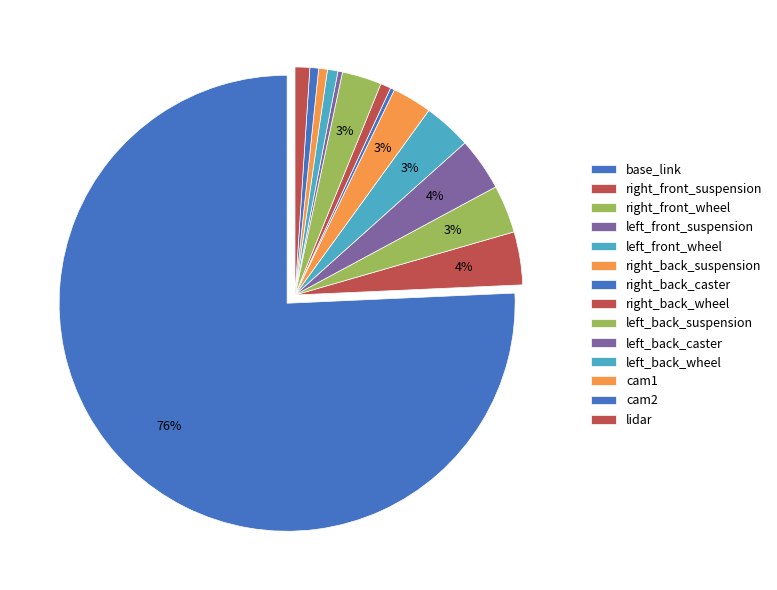

Count the number of slices in the pie.

14